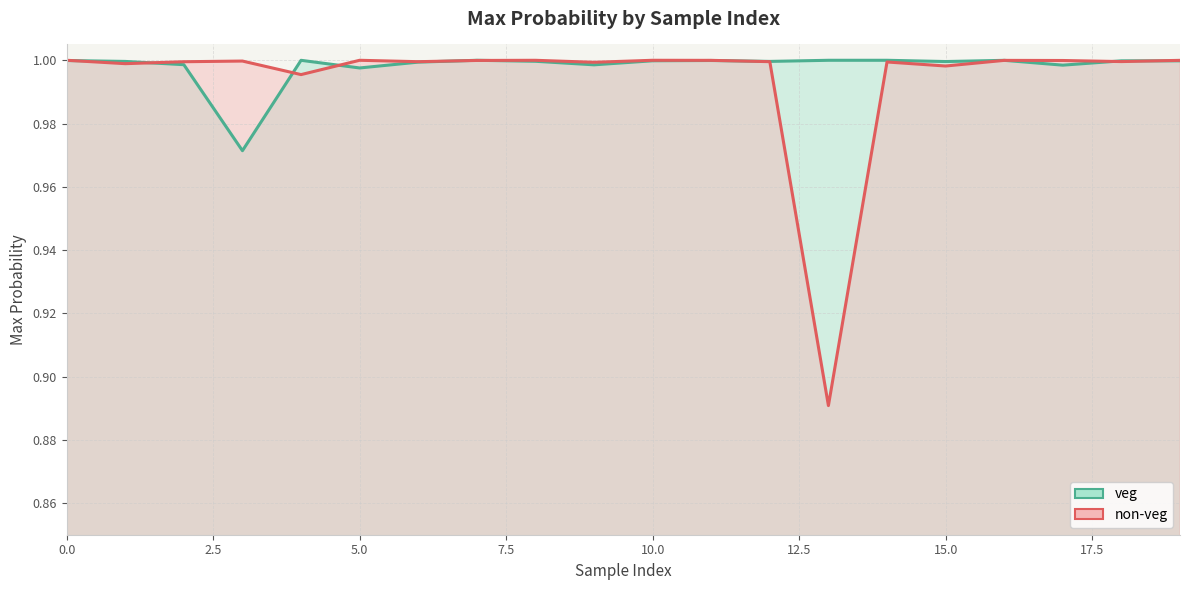

Is the value of non-veg (line) at 17 greater than the value of veg (line) at 5.0?

Yes